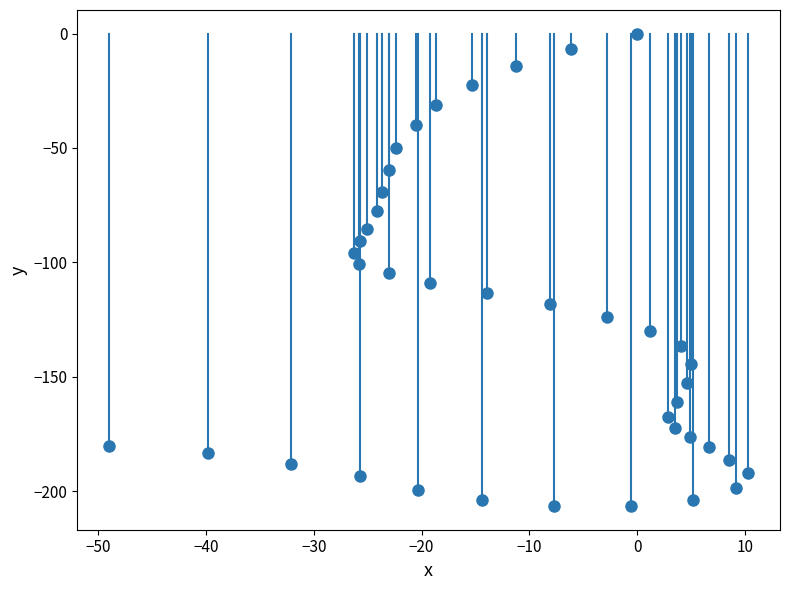

What is the range of Y values (max minus min)?

206.6